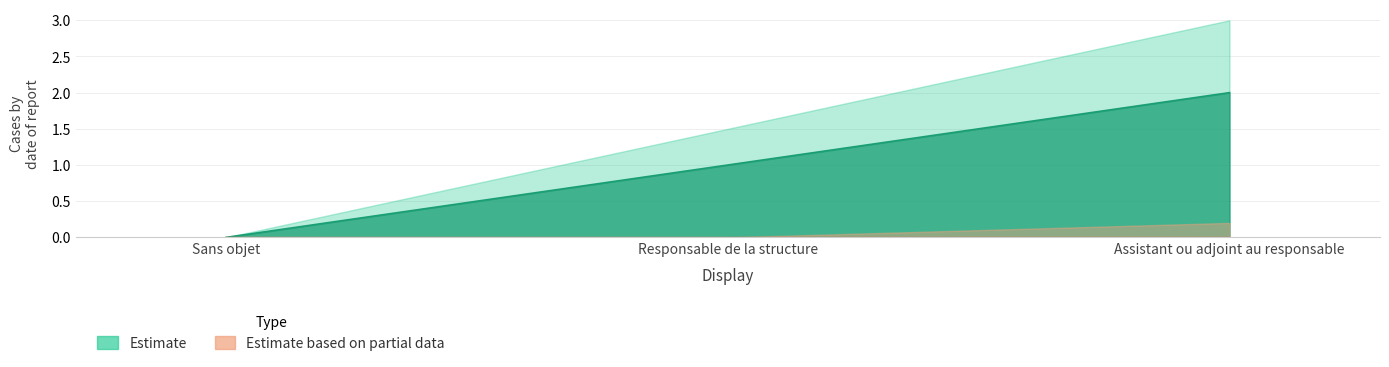

What is the label of the 1st point from the right?

Assistant ou adjoint au responsable